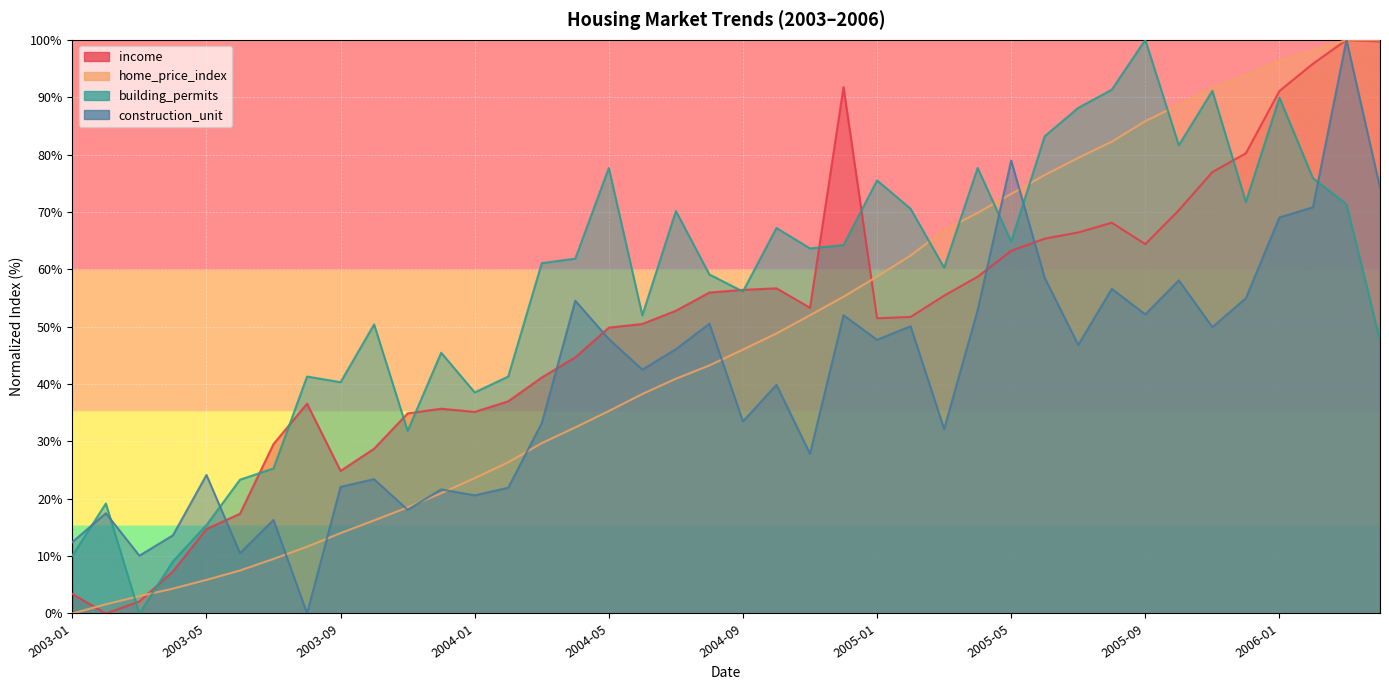

What position from the left is 2003-04?

4